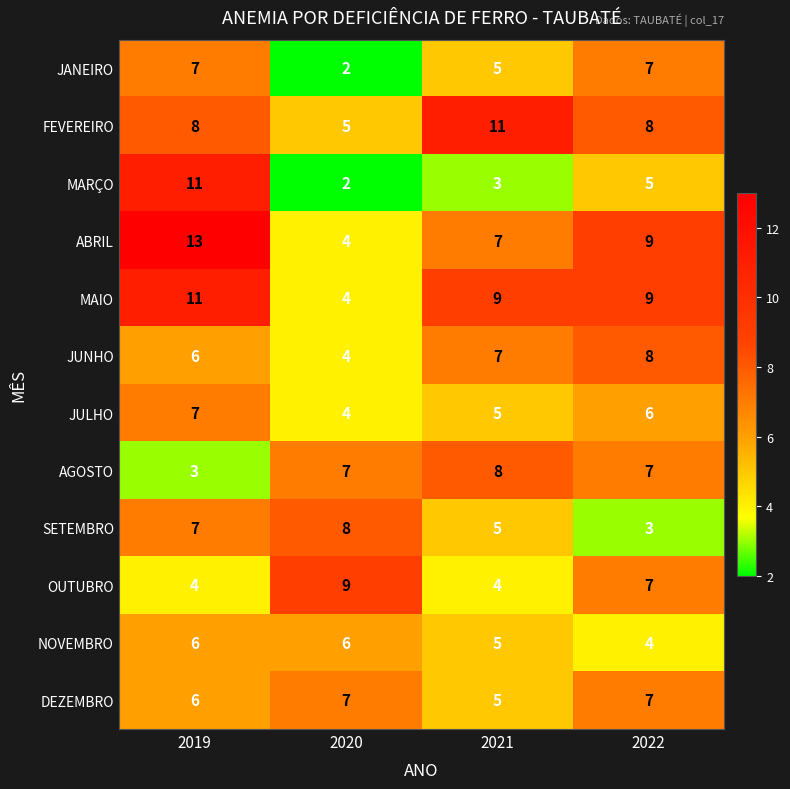

At which category does the chart reach its minimum across all series?

2020